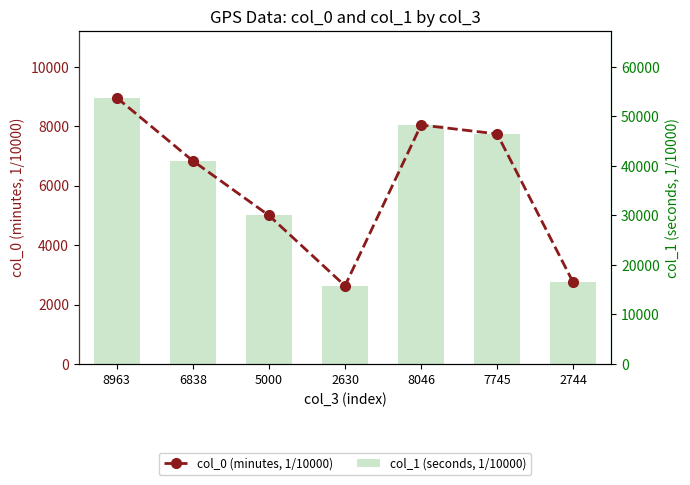

What is the label of the 2nd bar from the right?

7745